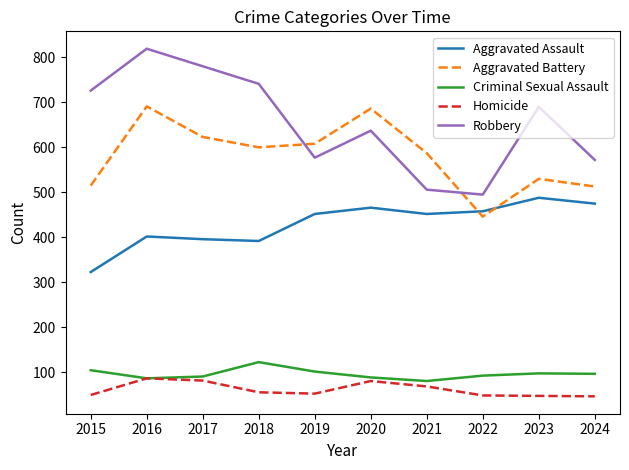

Rank the series at 2018 from highest to lowest value.

Robbery, Aggravated Battery, Aggravated Assault, Criminal Sexual Assault, Homicide